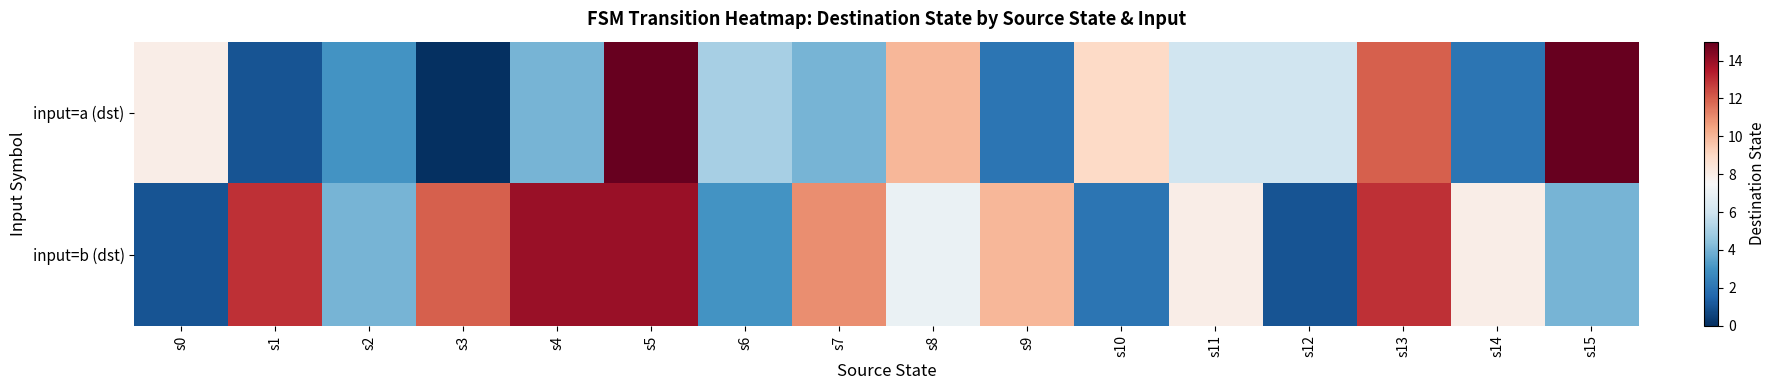

List the series in order of their peak value, lowest first.

input=b (dst), input=a (dst)